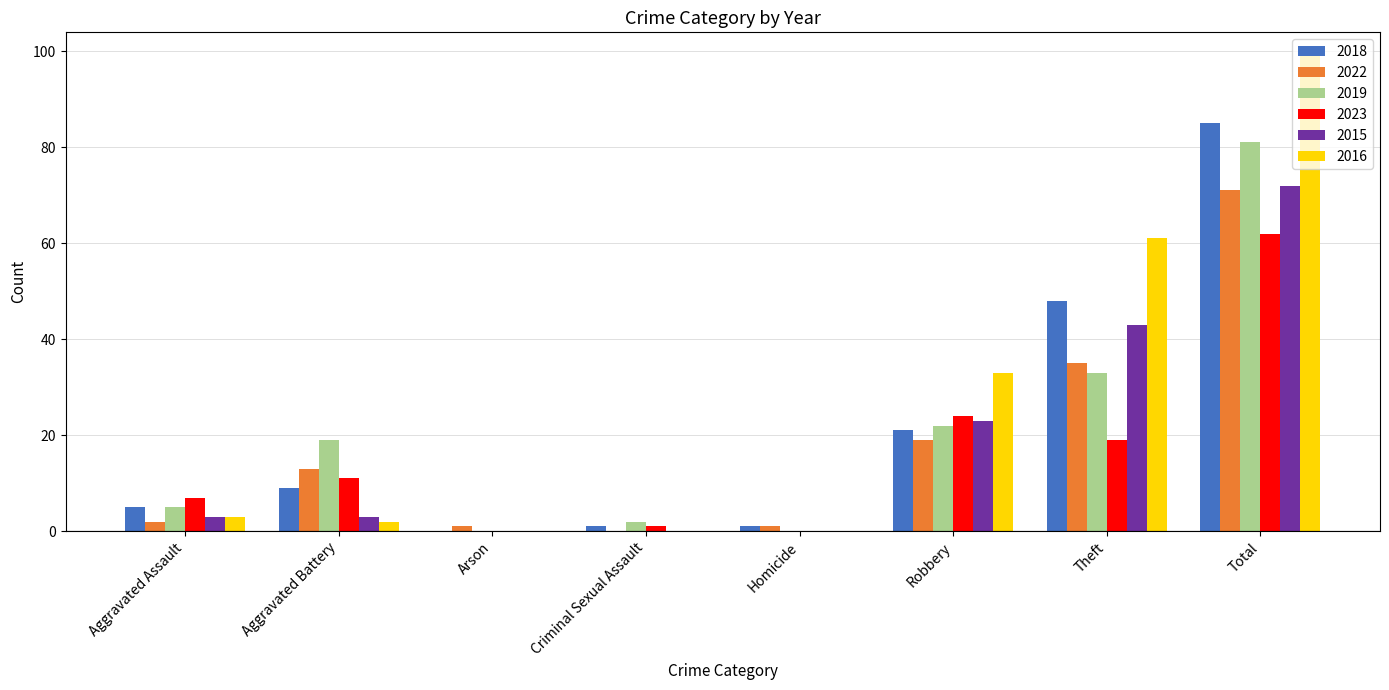

Are the bars grouped side by side (vs. stacked)?

Yes